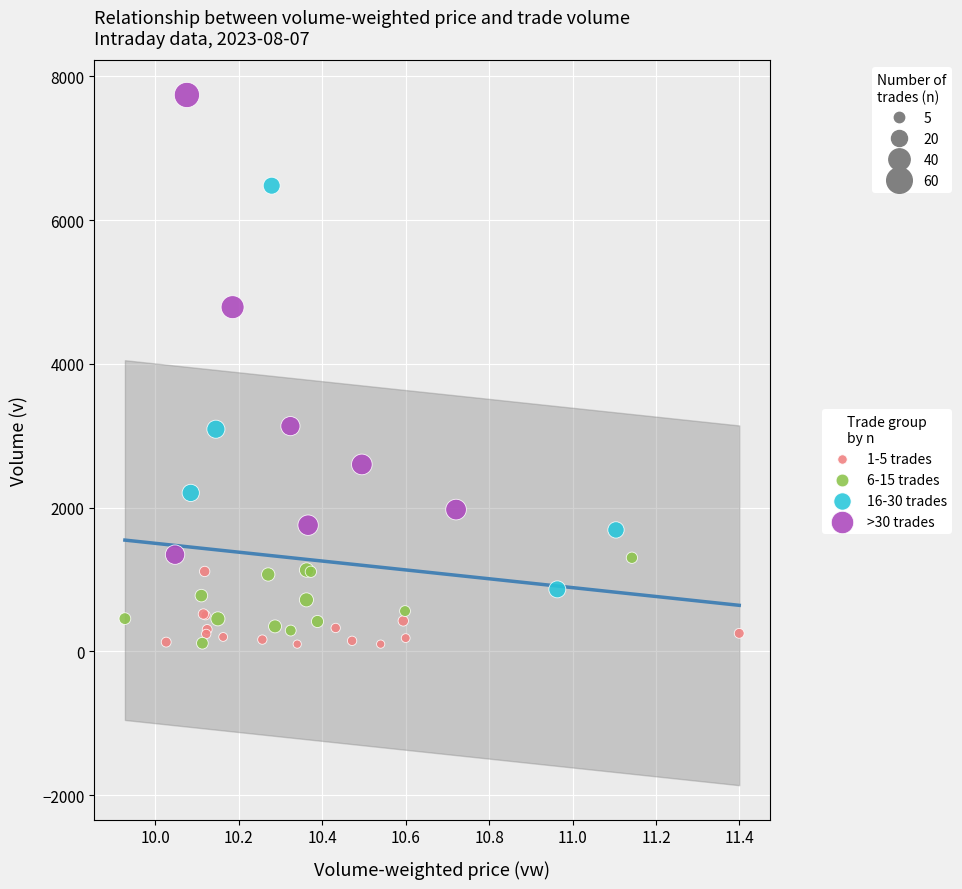

Which series has the widest spread of Y values?

>30 trades